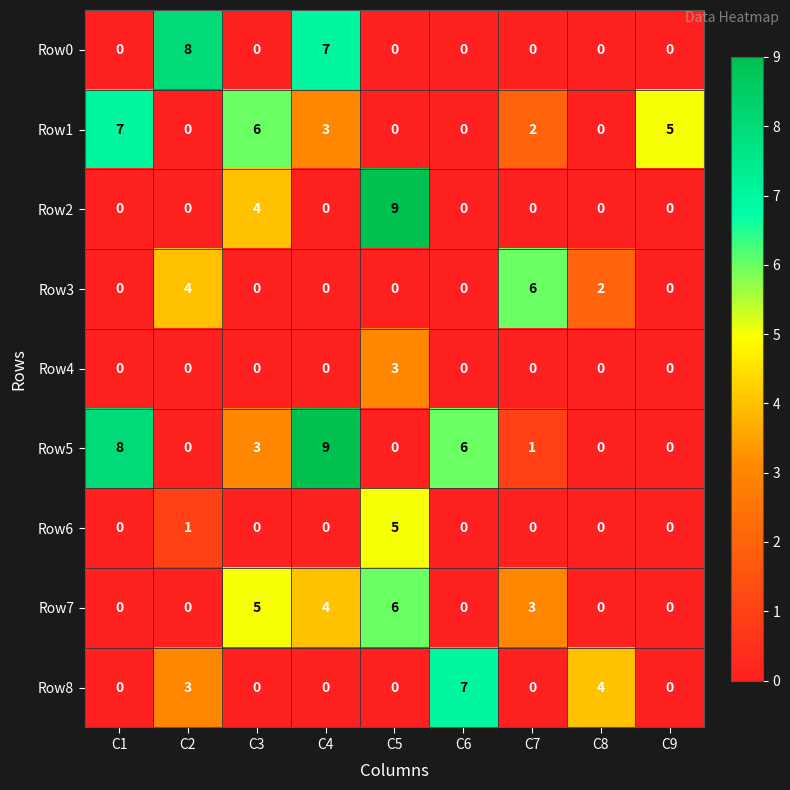

The value of Row0 at C6 is -3. True or false?

False